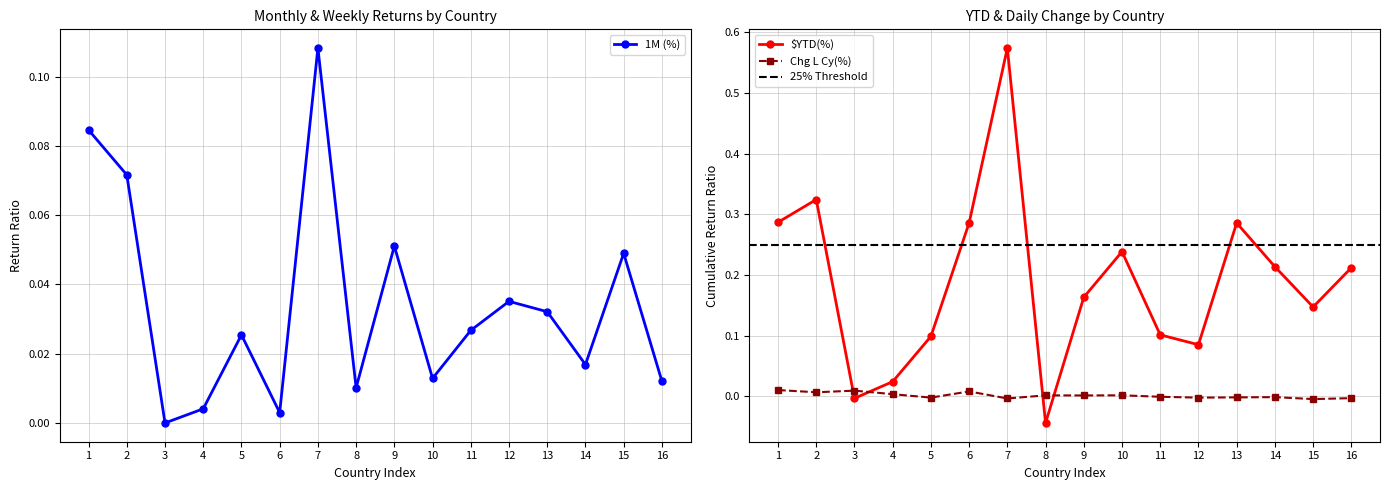

At which label does 1M (%) reach its peak?

7